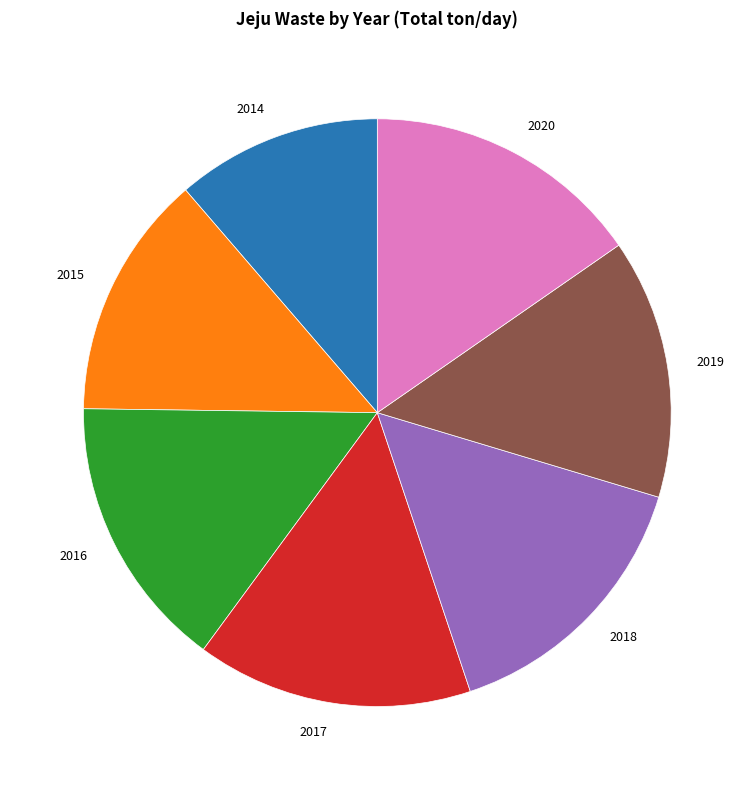

The 2016 slice represents 1% of the pie. True or false?

False